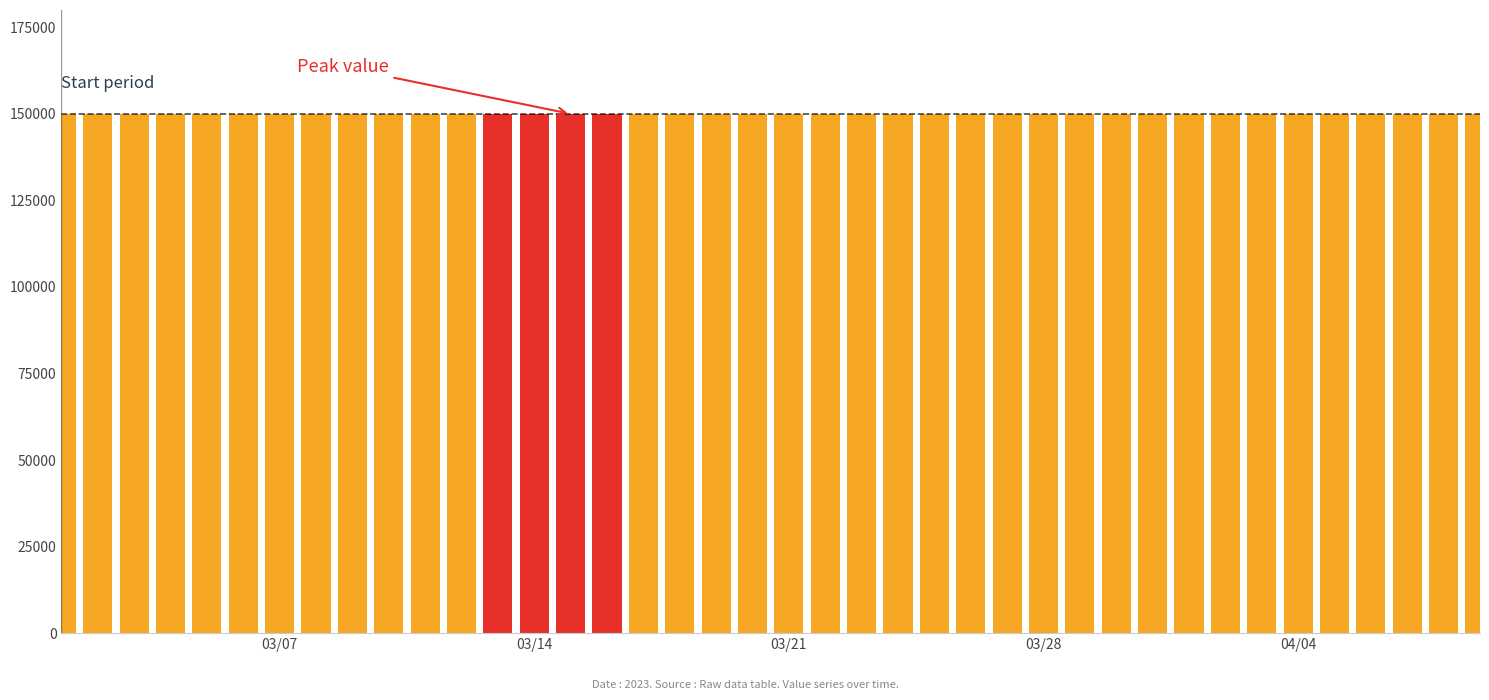

What is the value of the 15th bar from the left?

150000.7